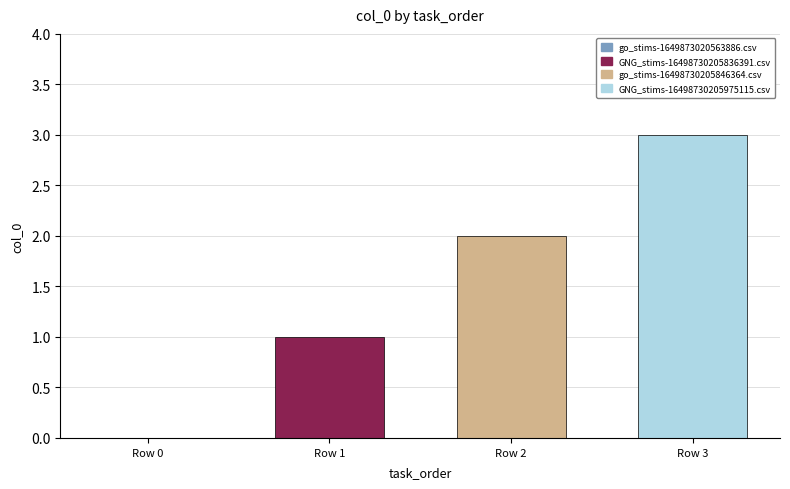

Where is the data nearest to the value 1?

Row 1